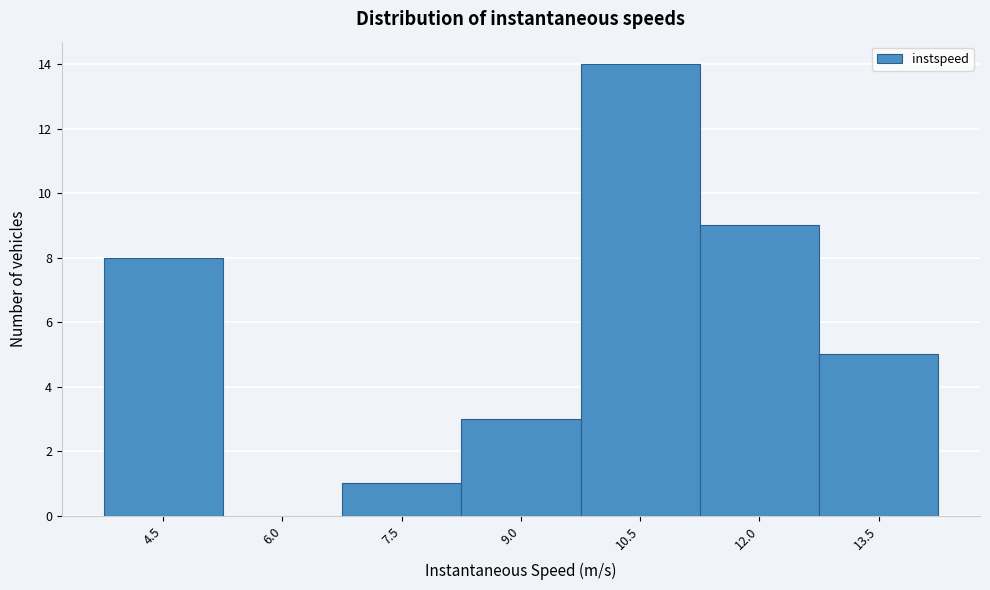

Reading left to right, list all the values displayed in this chart.

4.5=8	6.0=0	7.5=1	9.0=3	10.5=14	12.0=9	13.5=5